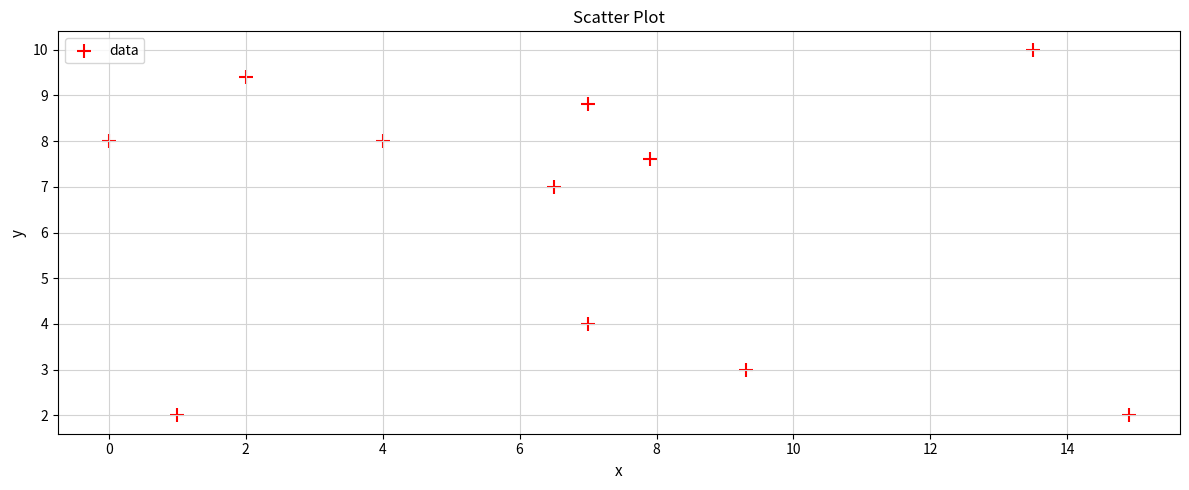

What Y value in the scatter plot is closest to 6?

7.0